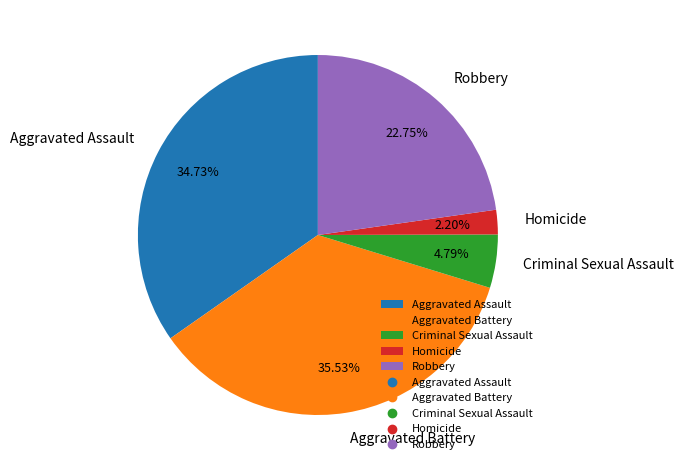

Is there a majority slice in this chart?

No